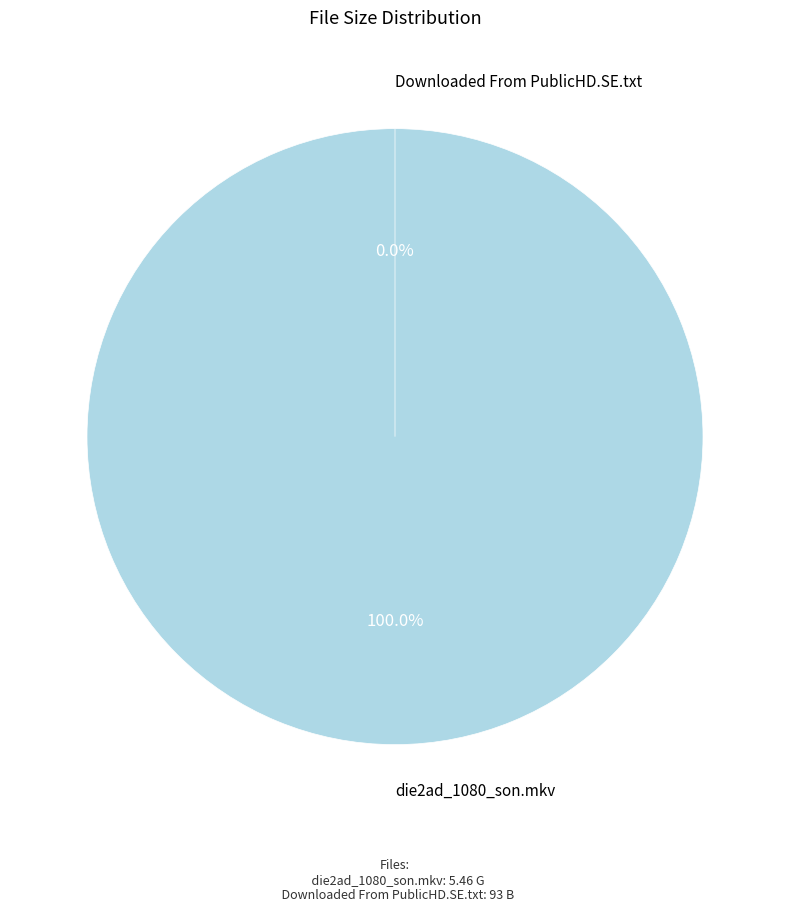

Do Downloaded From PublicHD.SE.txt and die2ad_1080_son.mkv together represent more than half of the pie?

Yes